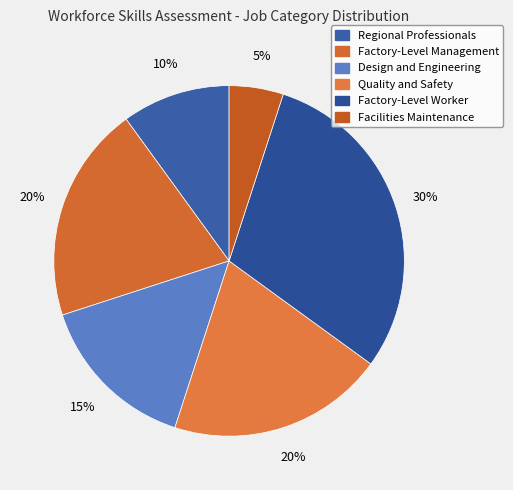

What percentage is the Quality and Safety slice, to the nearest percent?

20%